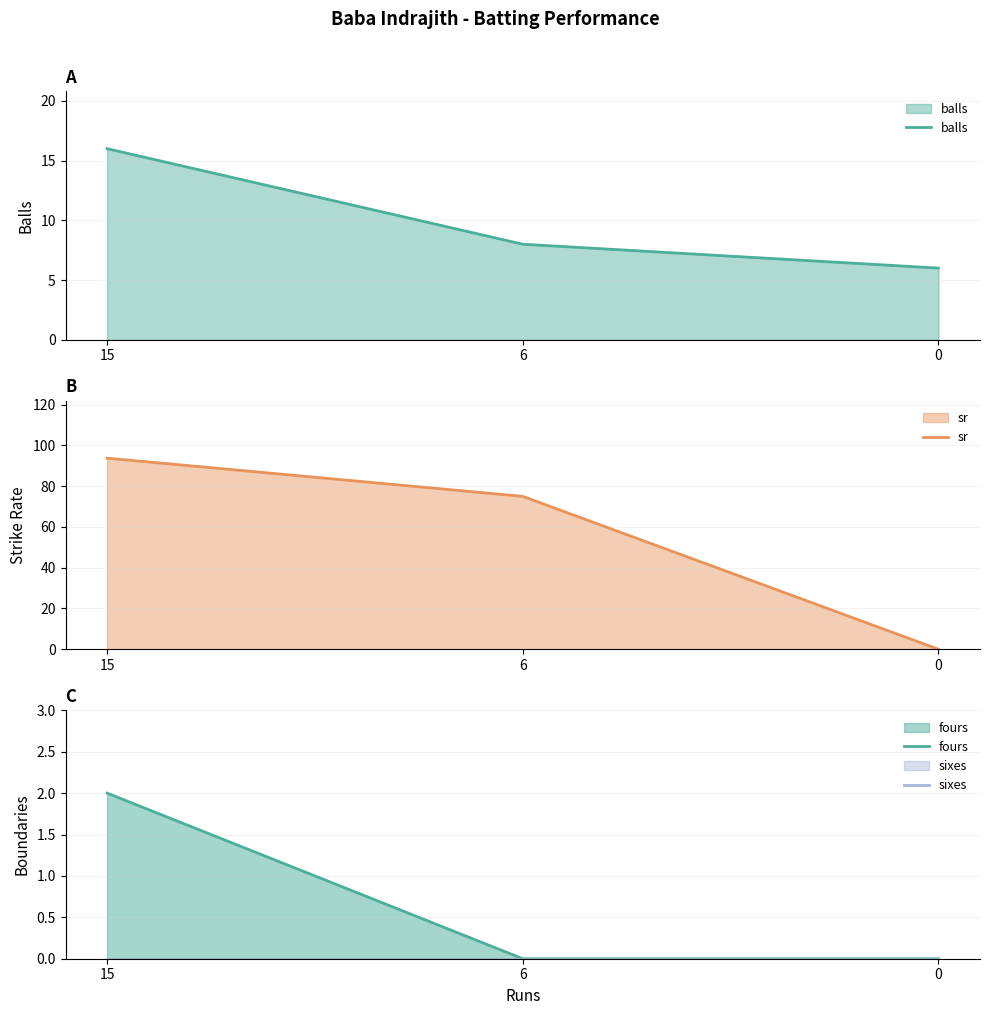

At how many categories does at least one series exceed 74?

2